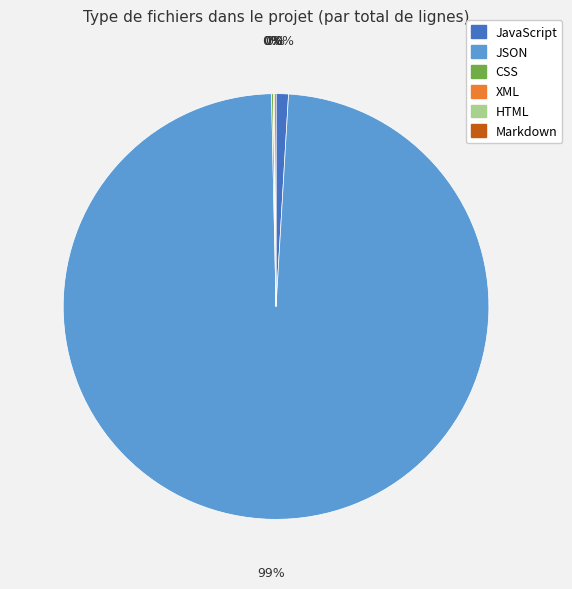

What is the ratio of the value at JavaScript to the value at Markdown?

7.9